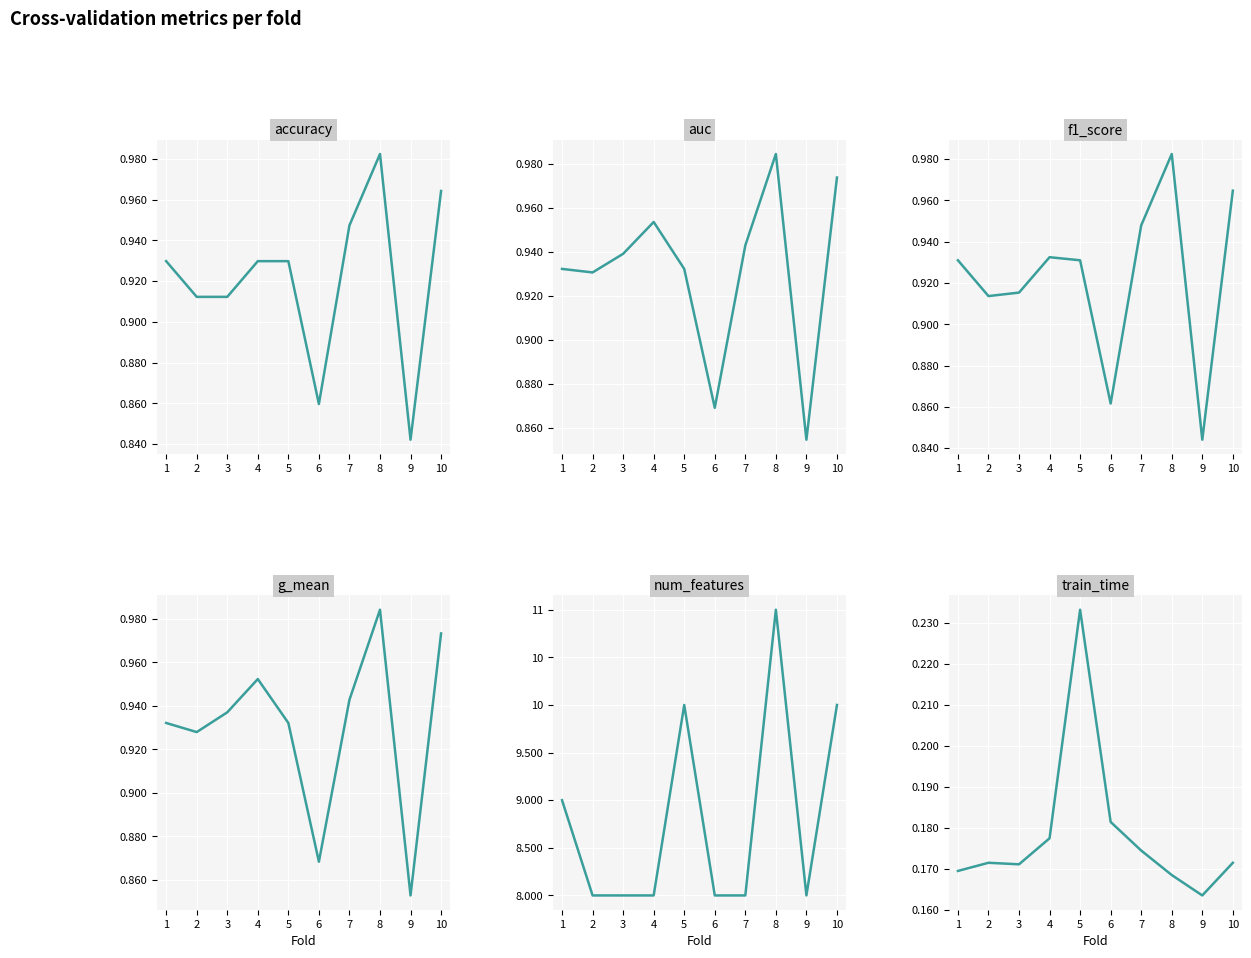

How many distinct data groups are displayed?

6